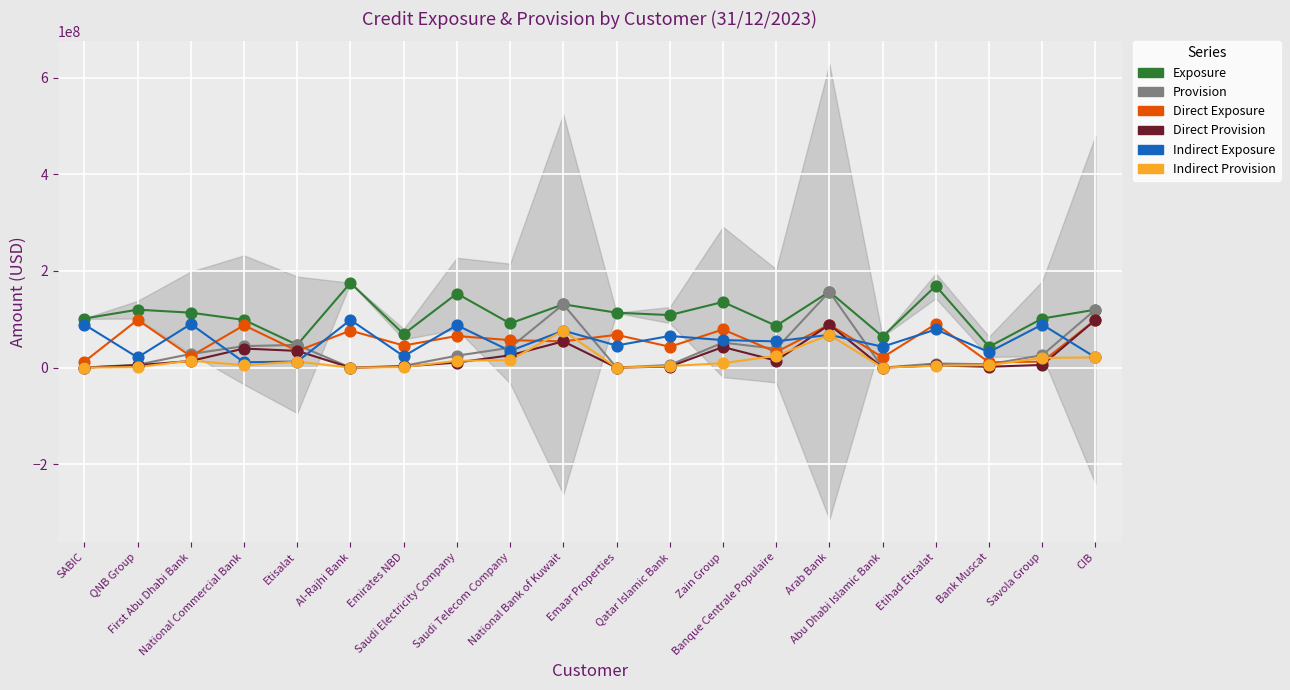

Which series reaches the minimum Y coordinate?

Indirect Provision